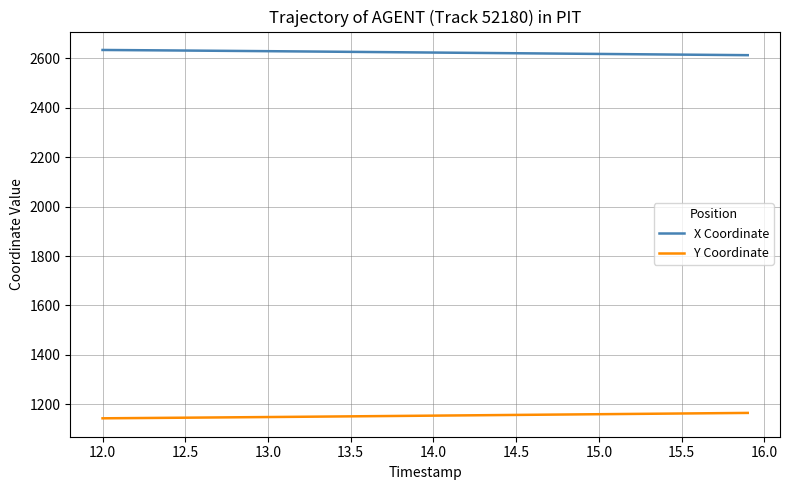

Which series has the largest total across all categories?

X Coordinate